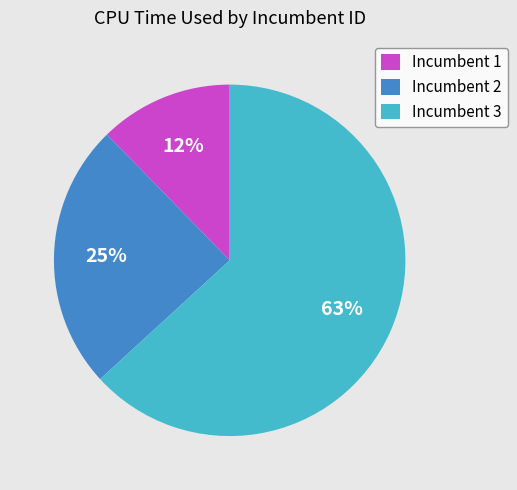

To the nearest percent, what is the difference between the largest and smallest slice percentages?

51%